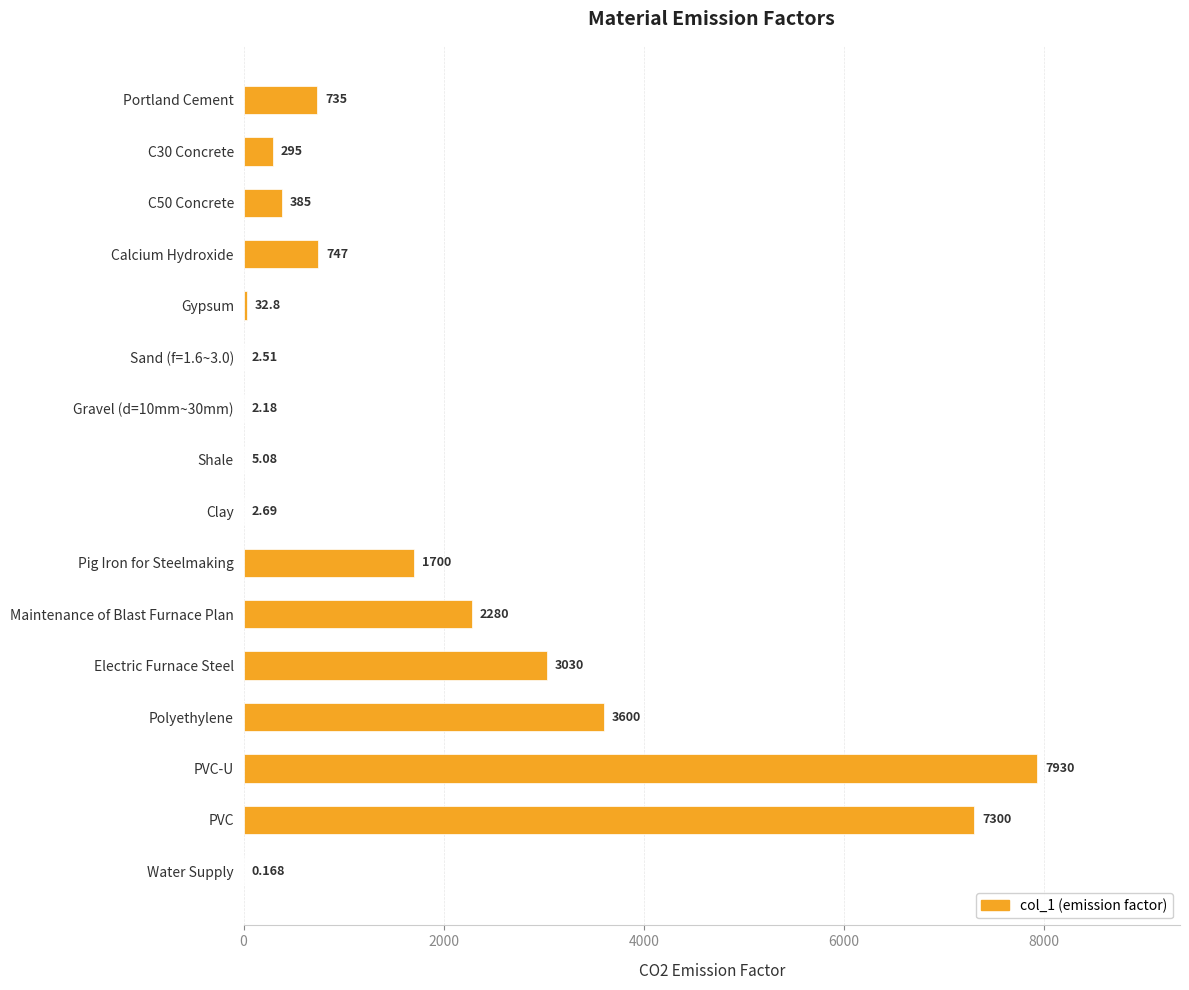

Which label corresponds to the largest value in the chart?

PVC-U